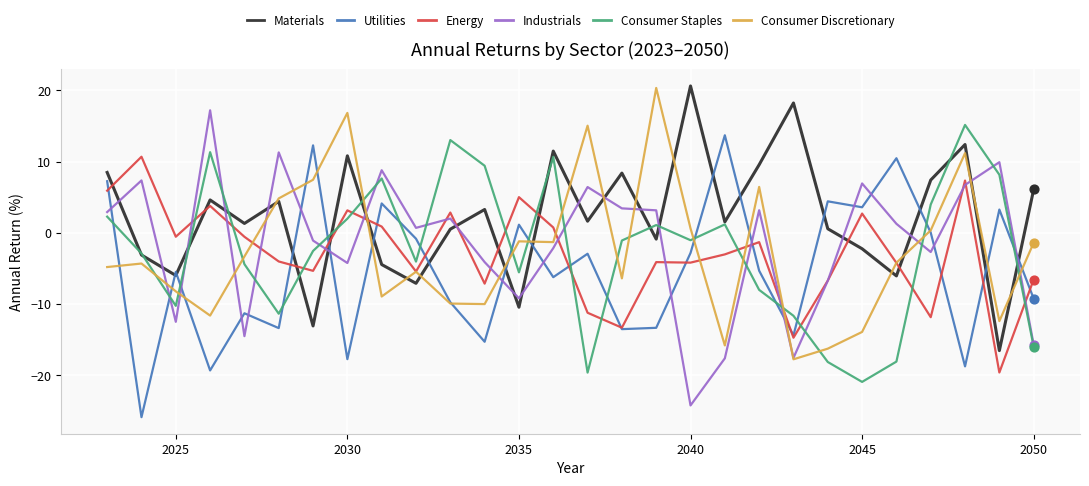

What are all the series names shown in the legend?

Materials, Utilities, Energy, Industrials, Consumer Staples, Consumer Discretionary